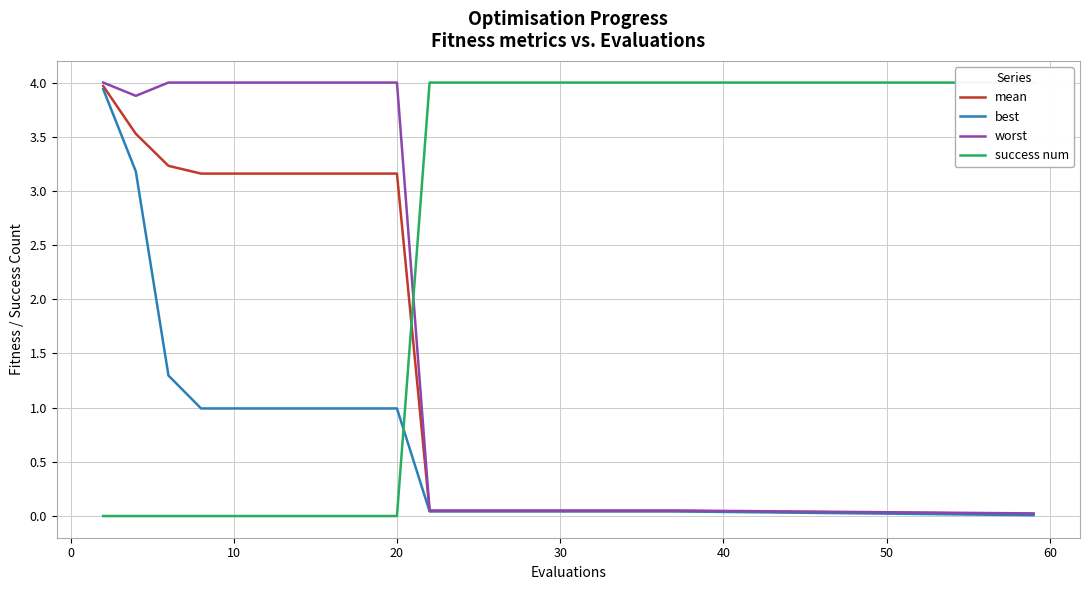

The worst series shows 1.8 at 20. True or false?

False